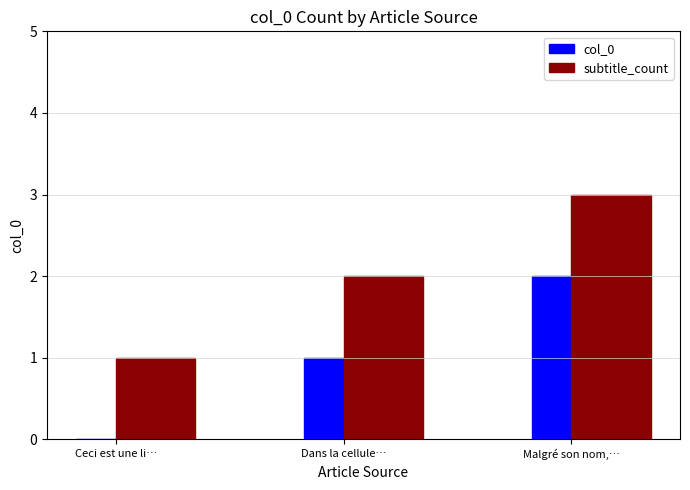

How many groups of bars are there?

3